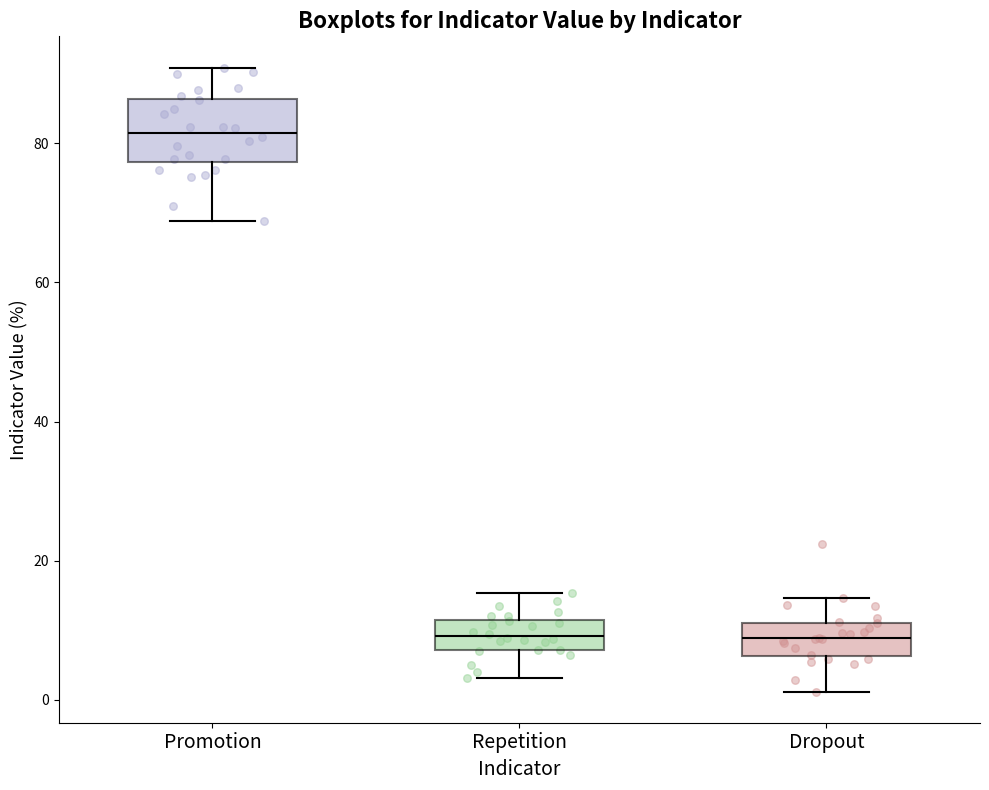

Where does the upper whisker of the box for Promotion end on the y-axis? The values are not printed on the chart, so give them approximately, as read against the axis.

90